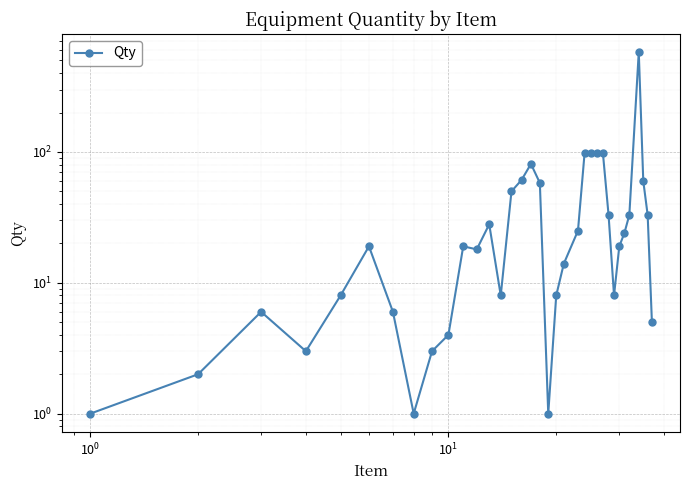

Reading right to left, what are all the values shown in this chart?

5	33	60	580	33	24	19	8	33	98	98	99	98	25	14	8	1	58	81	61	50	8	28	18	19	4	3	1	6	19	8	3	6	2	1